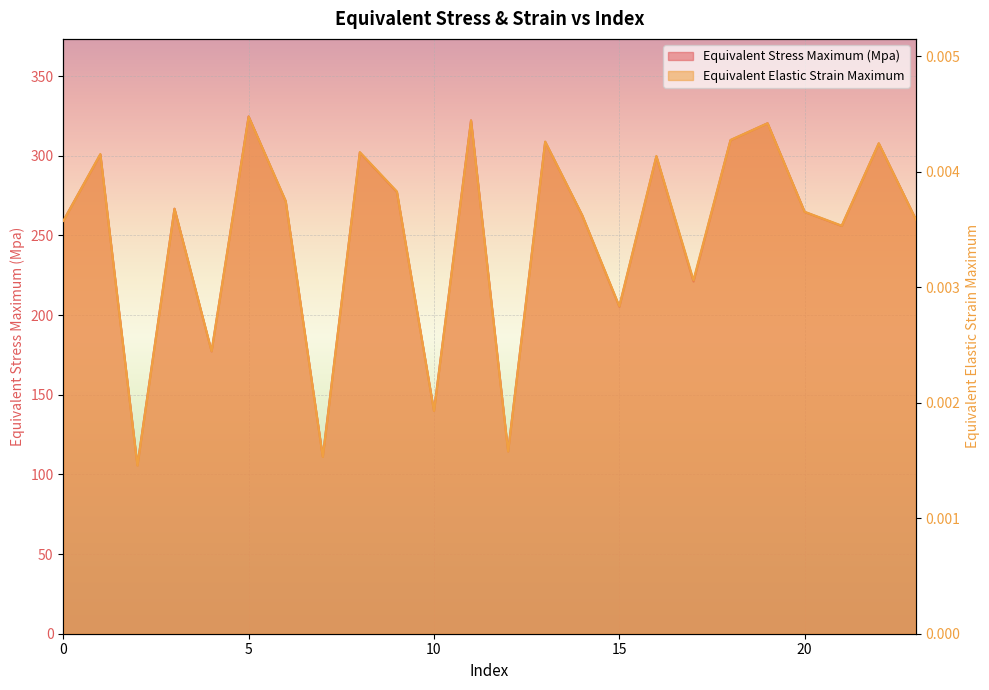

Which series has the largest range (max minus min)?

Equivalent Stress Maximum (Mpa)